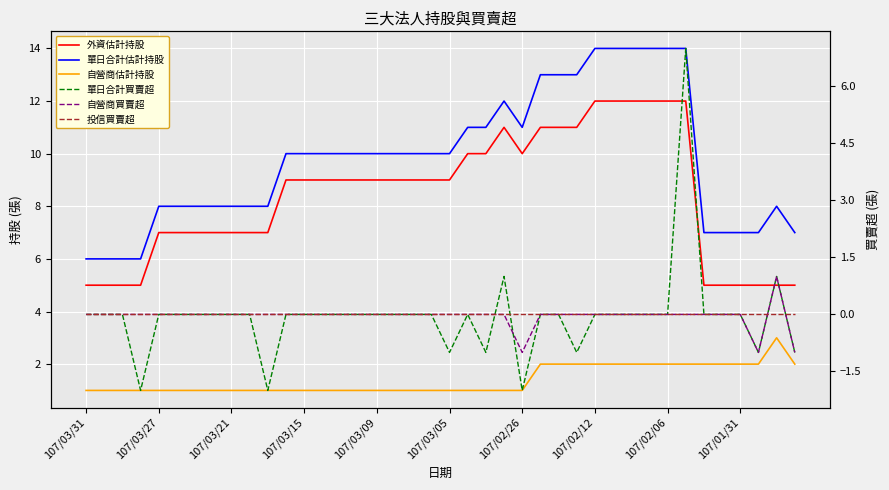

How many 單日合計買賣超 values are between 0 and 1?

31